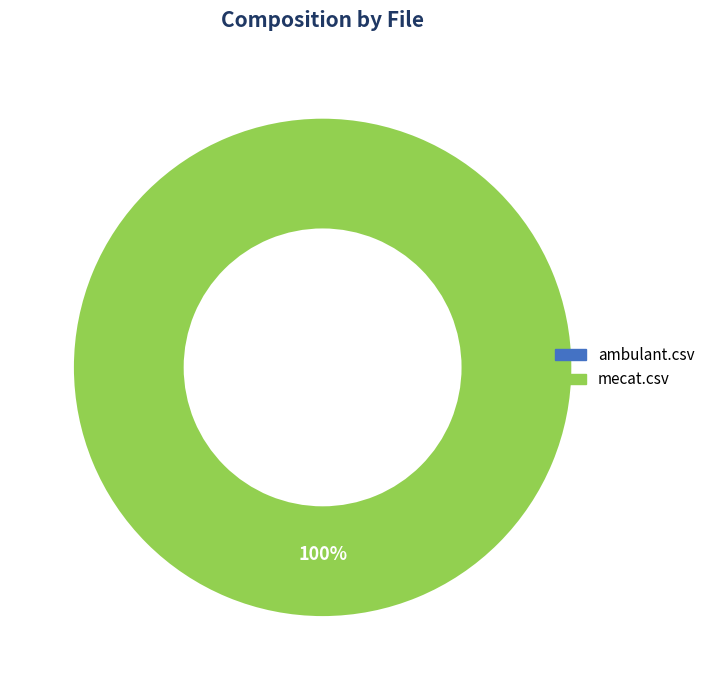

The mecat.csv slice represents 99% of the pie. True or false?

False